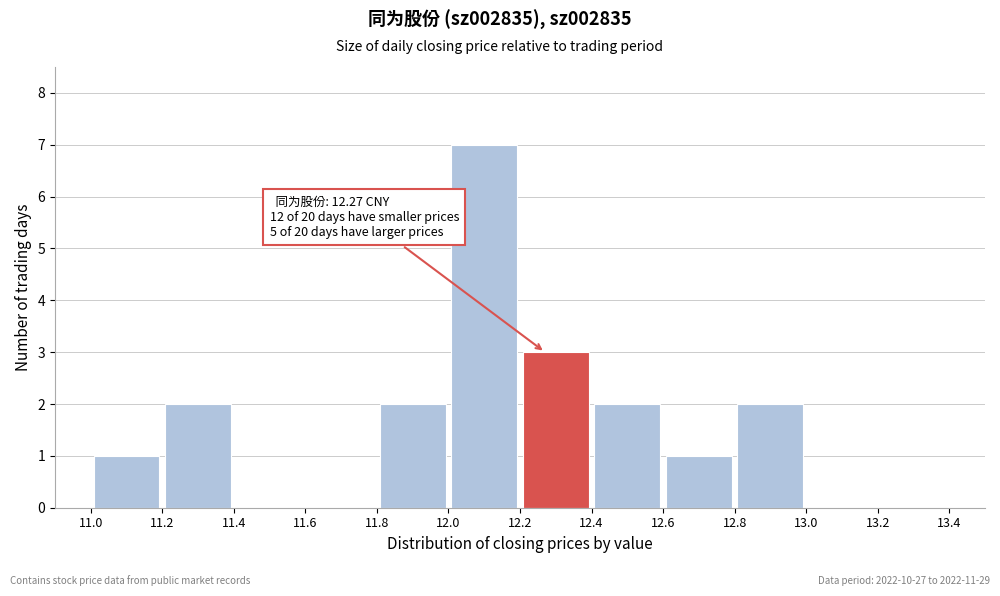

Over which range of the x-axis is the bar tallest?

12.0 to 12.2